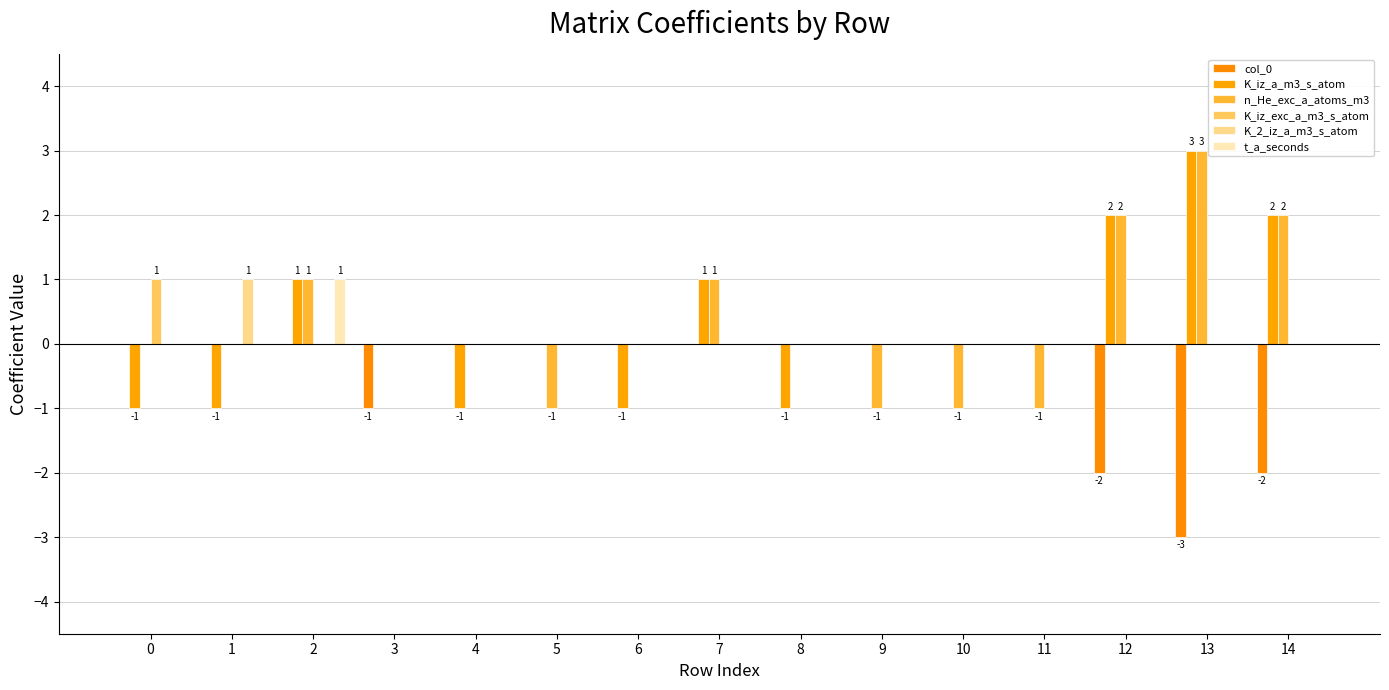

Is the value of K_2_iz_a_m3_s_atom at 13 greater than the value of K_iz_a_m3_s_atom at 2?

No